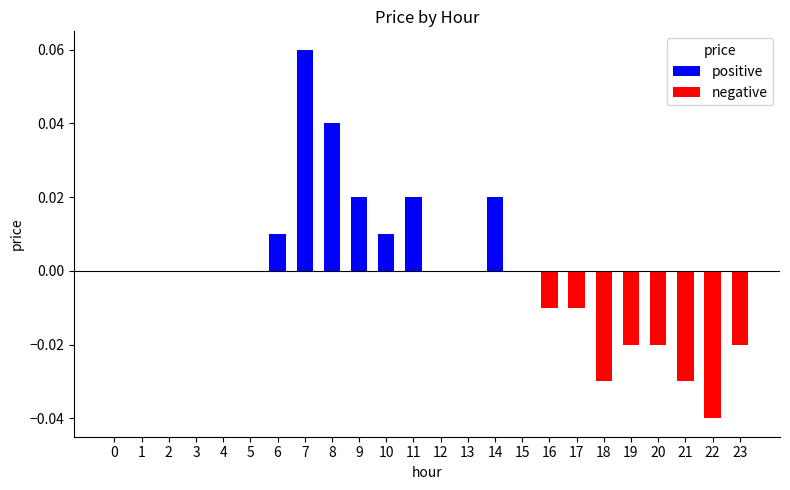

Which category has the highest value across all series?

7